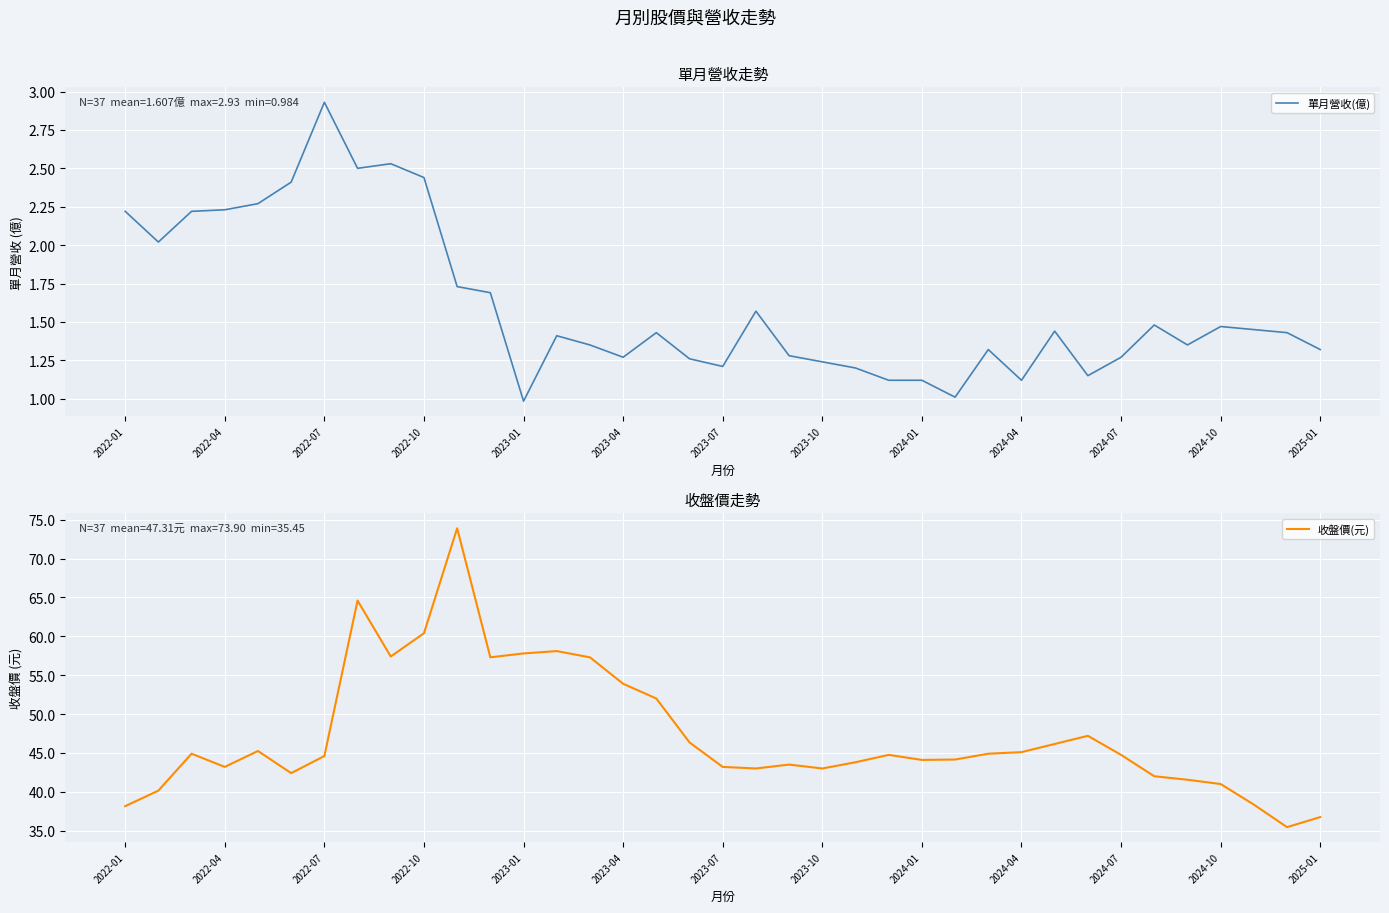

Where is the first local minimum for 收盤價(元)?

2022-04